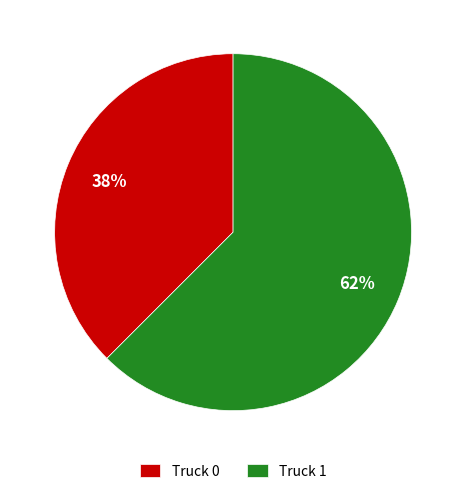

Combined, do Truck 1 and Truck 0 account for over 50%?

Yes